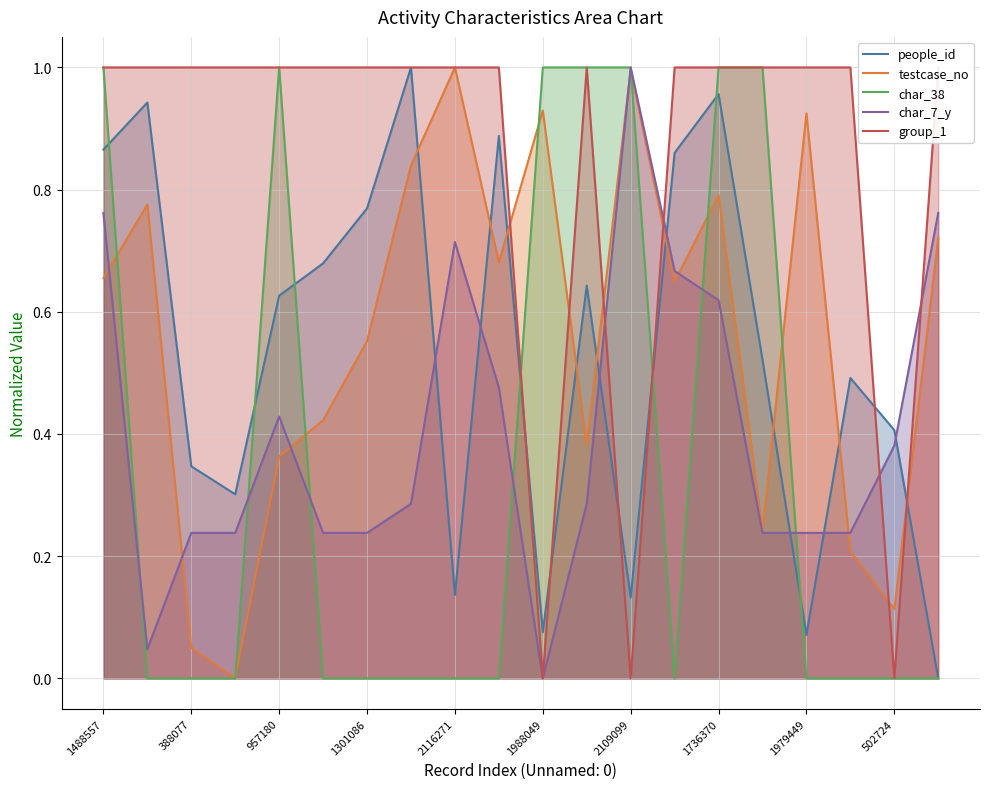

In testcase_no, how many points are lower than both neighbors (excluding endpoints)?

6